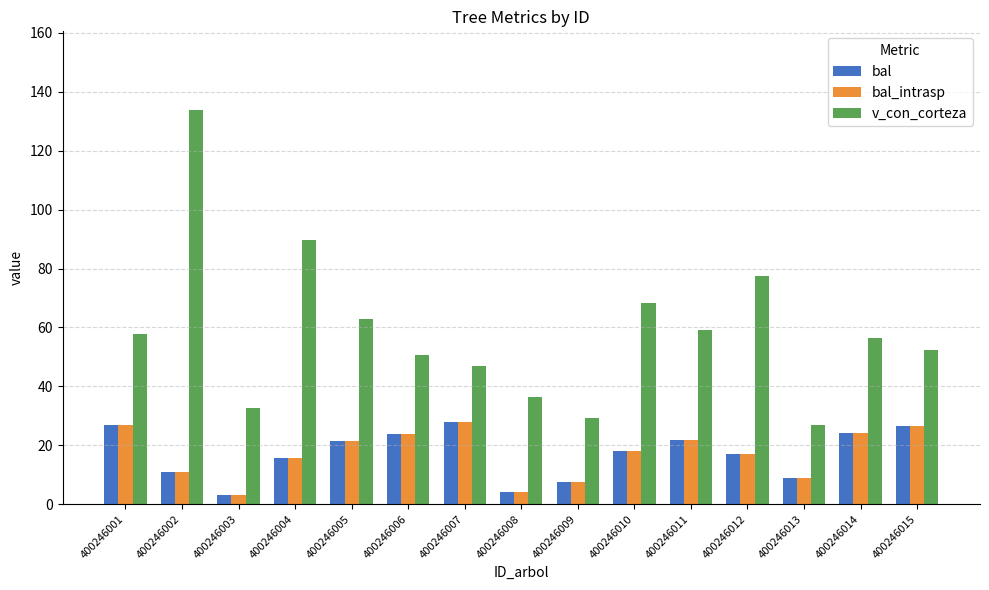

Is the value of bal at 400246004 greater than the value of v_con_corteza at 400246004?

No